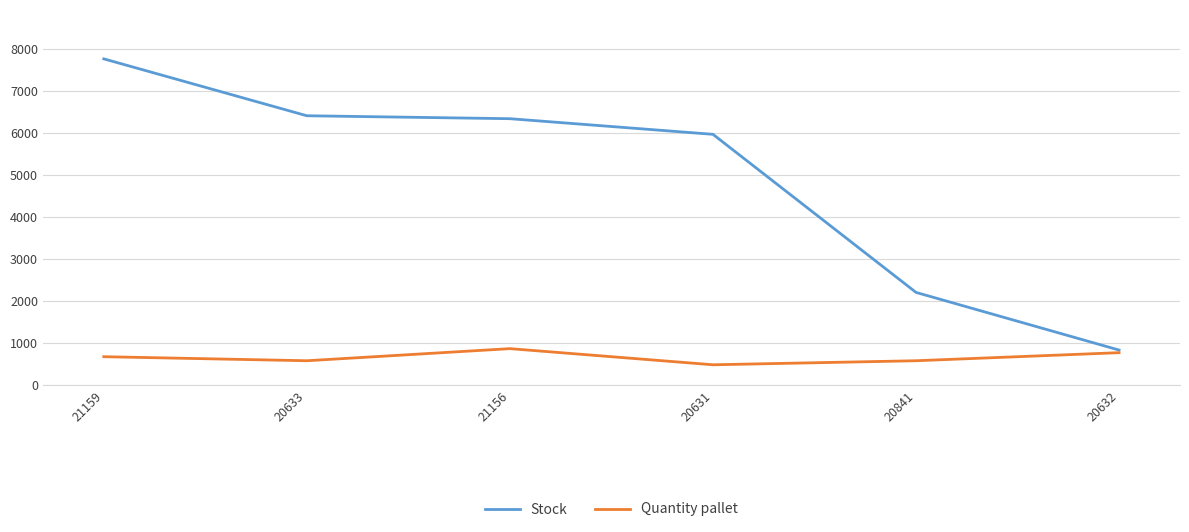

How many distinct data groups are displayed?

2